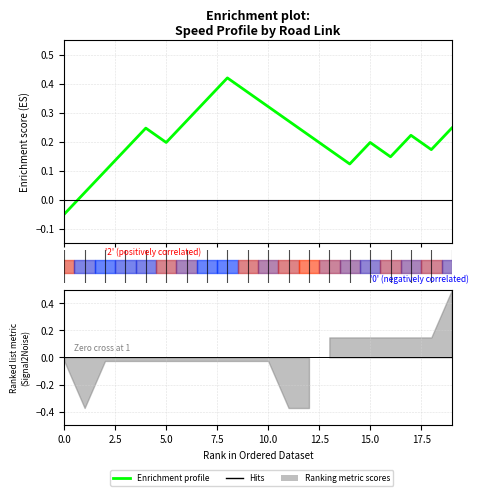

Which has a higher value, 7.5 or 12.5?

12.5